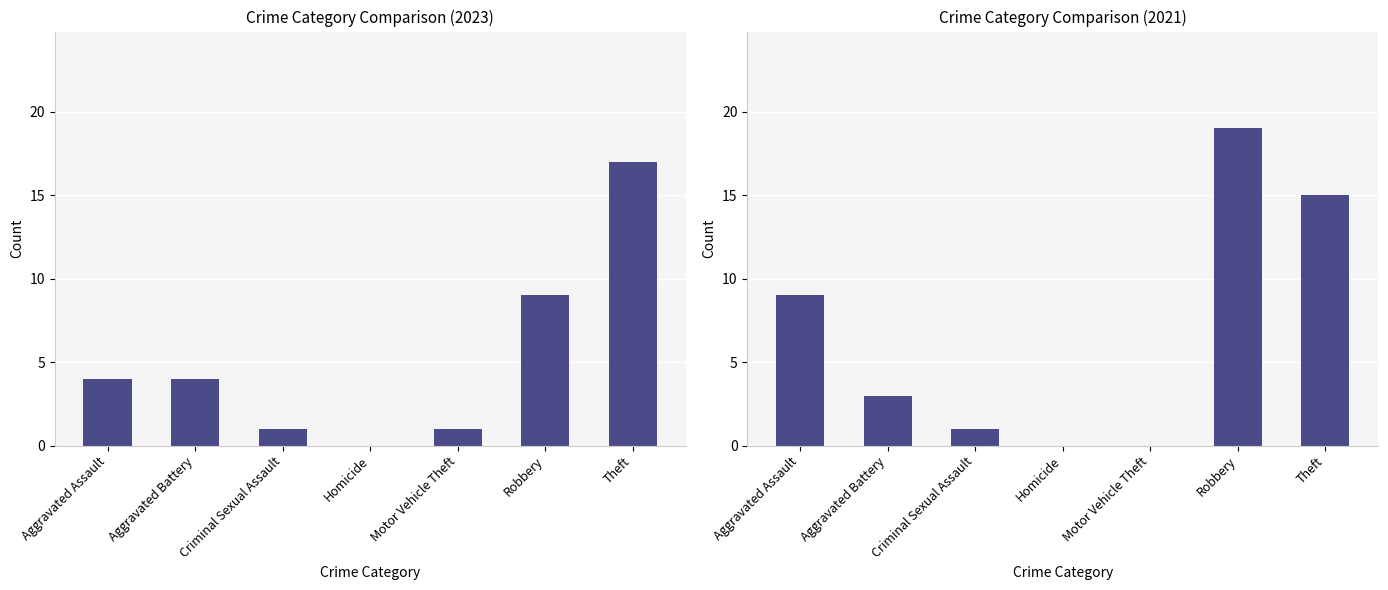

Reading right to left, extract all data points from this chart.

15	19	0	0	1	3	9